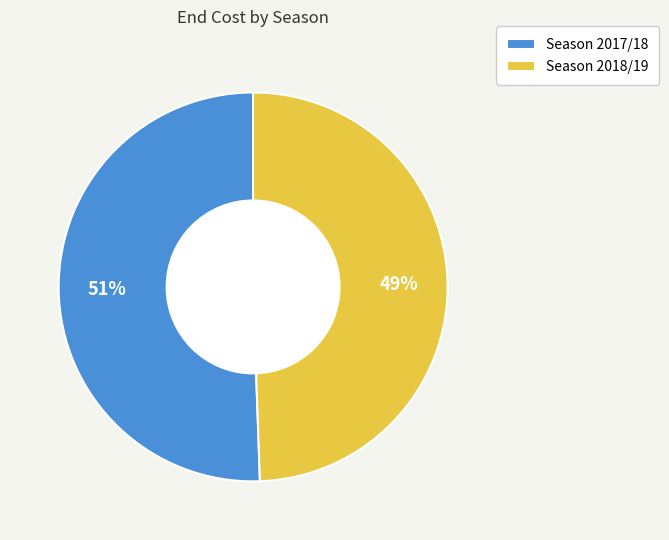

How many slices are in this pie chart?

2